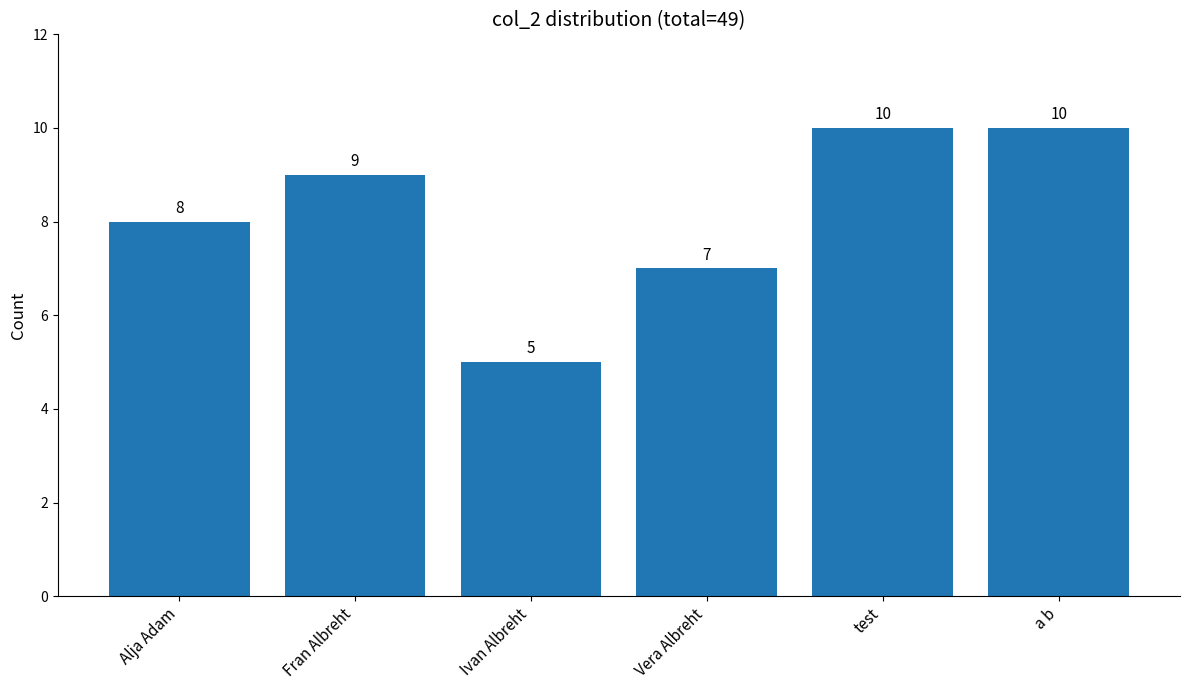

Reading left to right, transcribe all the data shown in this chart.

8	9	5	7	10	10